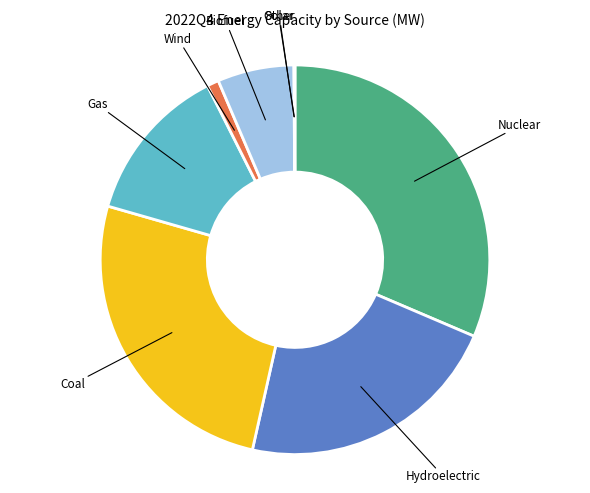

Is the sum of Coal and Wind greater than half?

No